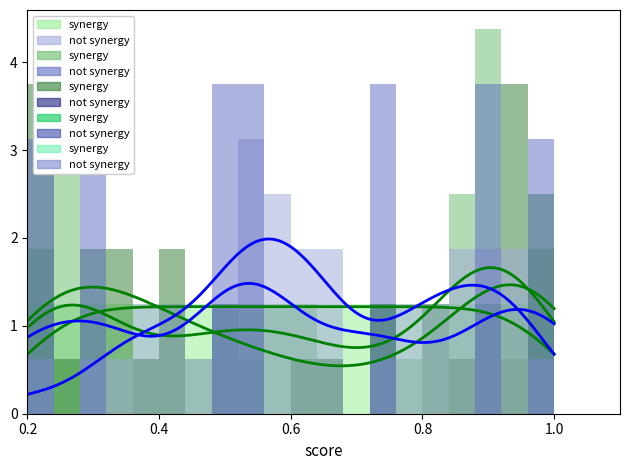

The synergy series shows 0.8 at 0.4. True or false?

False